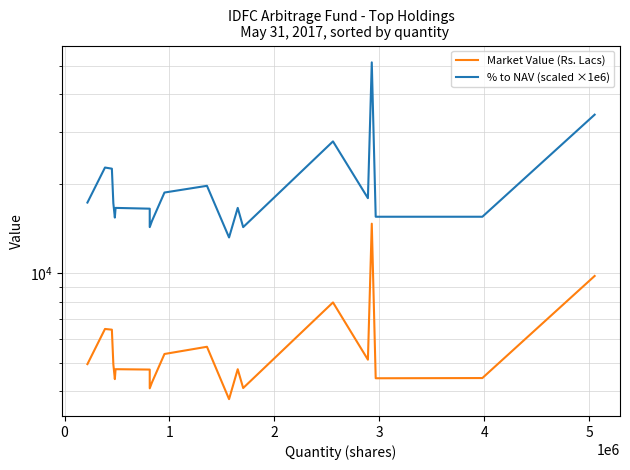

At how many categories does at least one series exceed 42831?

1